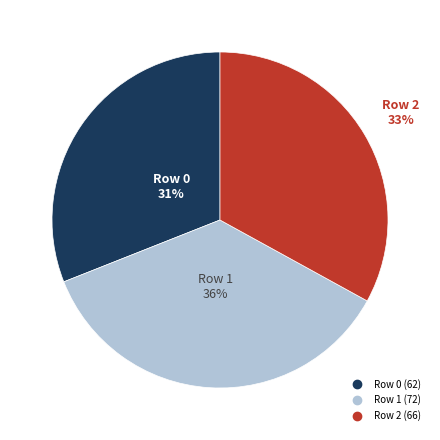

Do Row 1 and Row 0 together represent more than half of the pie?

Yes